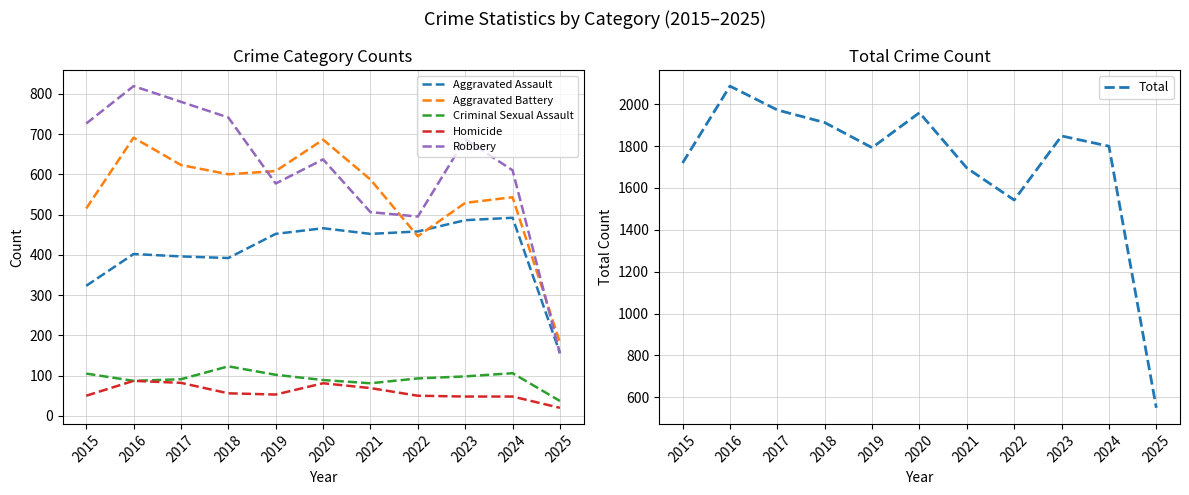

Reading right to left, transcribe all the data shown in this chart.

Aggravated Assault: 2025=156	2024=492	2023=486	2022=458	2021=452	2020=466	2019=452	2018=392	2017=396	2016=402	2015=323
Aggravated Battery: 2025=182	2024=543	2023=529	2022=446	2021=587	2020=686	2019=608	2018=600	2017=623	2016=691	2015=515
Criminal Sexual Assault: 2025=37	2024=106	2023=98	2022=93	2021=81	2020=89	2019=102	2018=123	2017=91	2016=87	2015=105
Homicide: 2025=20	2024=48	2023=48	2022=50	2021=69	2020=81	2019=53	2018=56	2017=82	2016=87	2015=50
Robbery: 2025=155	2024=610	2023=687	2022=495	2021=506	2020=637	2019=577	2018=741	2017=780	2016=819	2015=726
Total: 2025=550	2024=1799	2023=1848	2022=1542	2021=1695	2020=1959	2019=1792	2018=1912	2017=1972	2016=2086	2015=1719